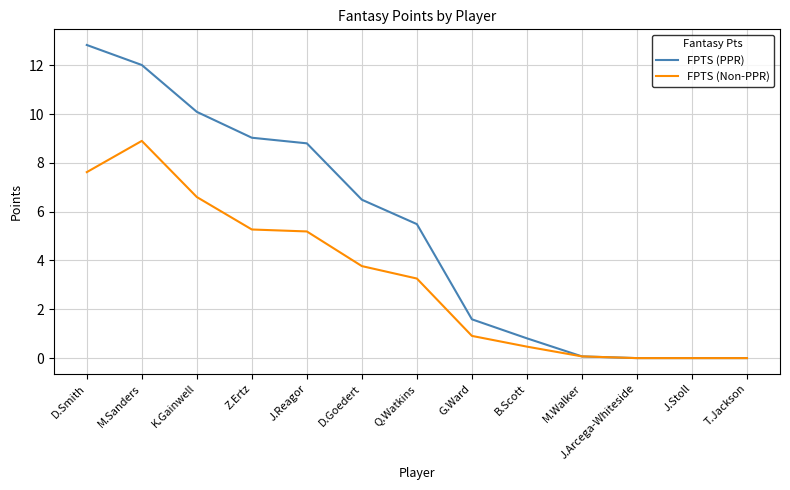

At which category is the sum across all series the highest?

M.Sanders